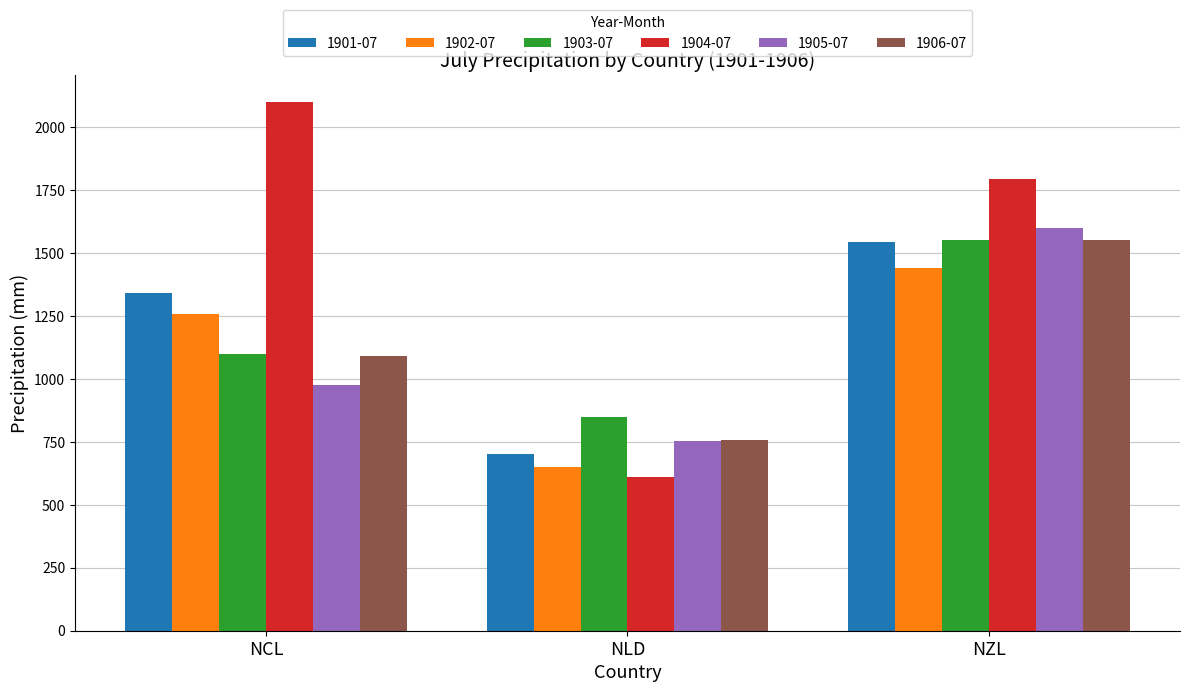

What is the difference between the highest and lowest values at NCL?

1125.3